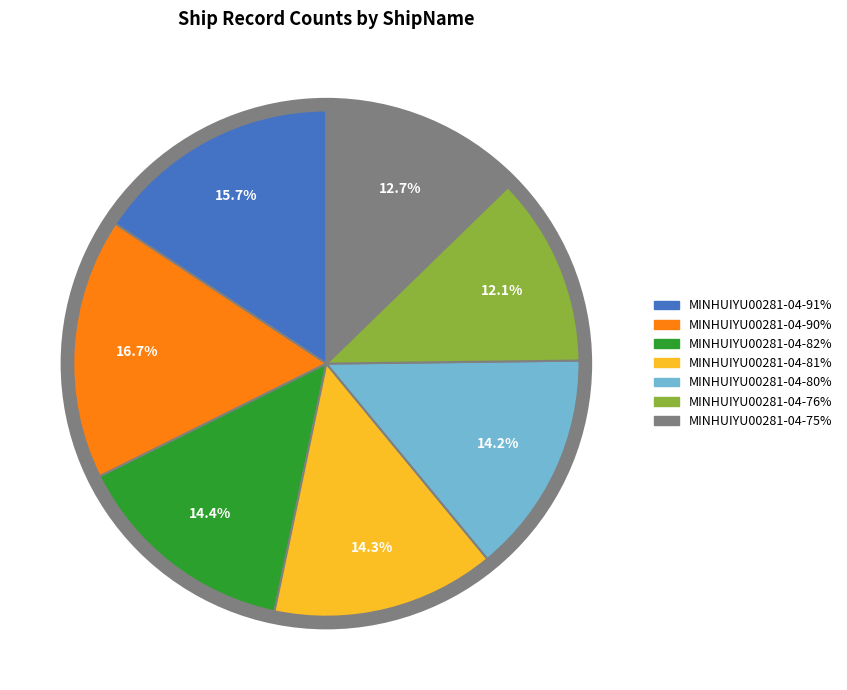

To the nearest percent, what portion does MINHUIYU00281-04-76% represent?

12%